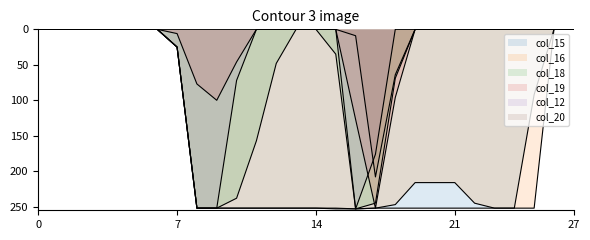

True or false: col_20 and col_19 cross at least once.

False